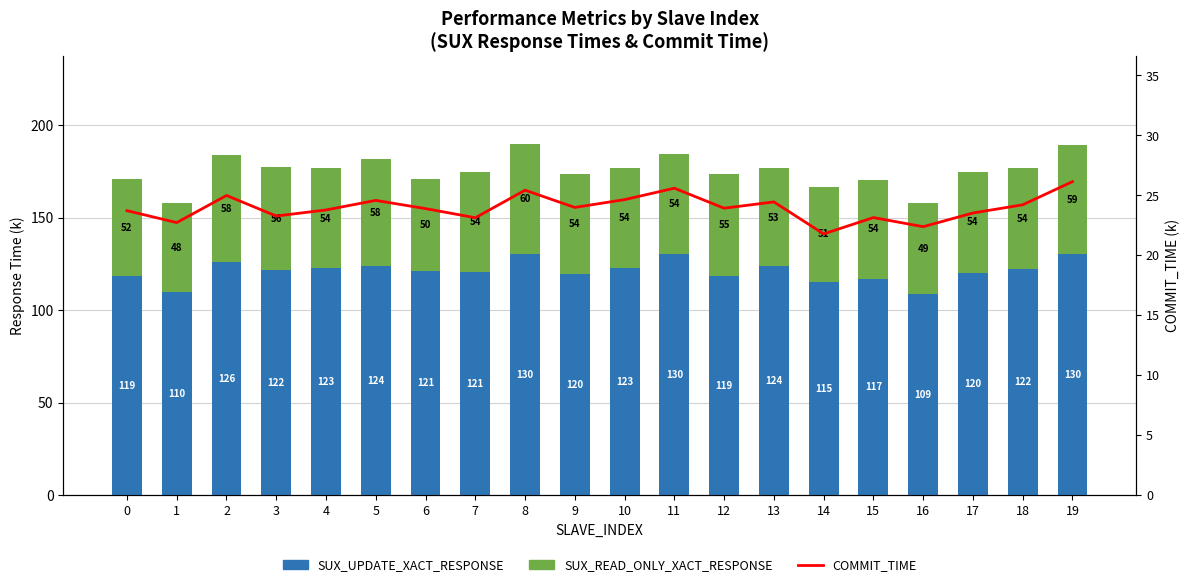

At which label is COMMIT_TIME closest to 23?

7